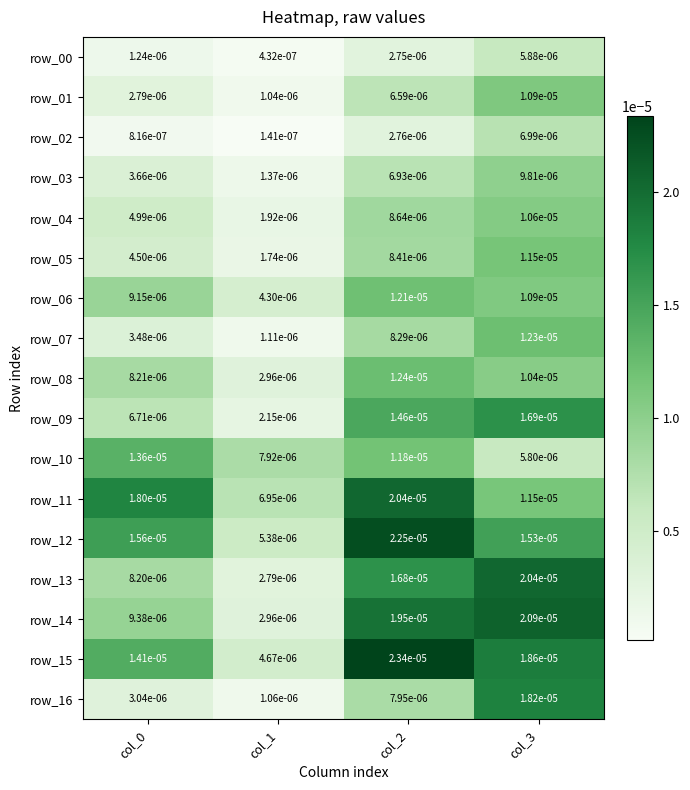

Count the number of categories in the chart.

4